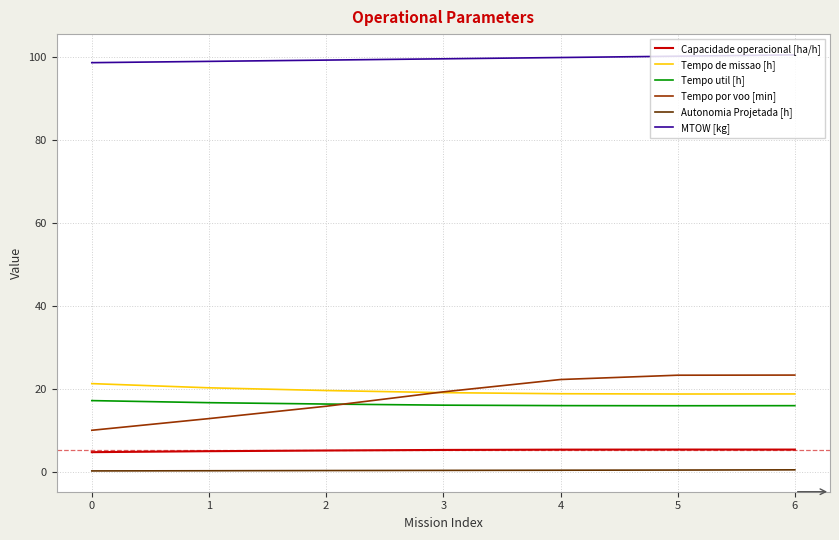

Is it true that Tempo por voo [min] equals 23.3 at 5?

True